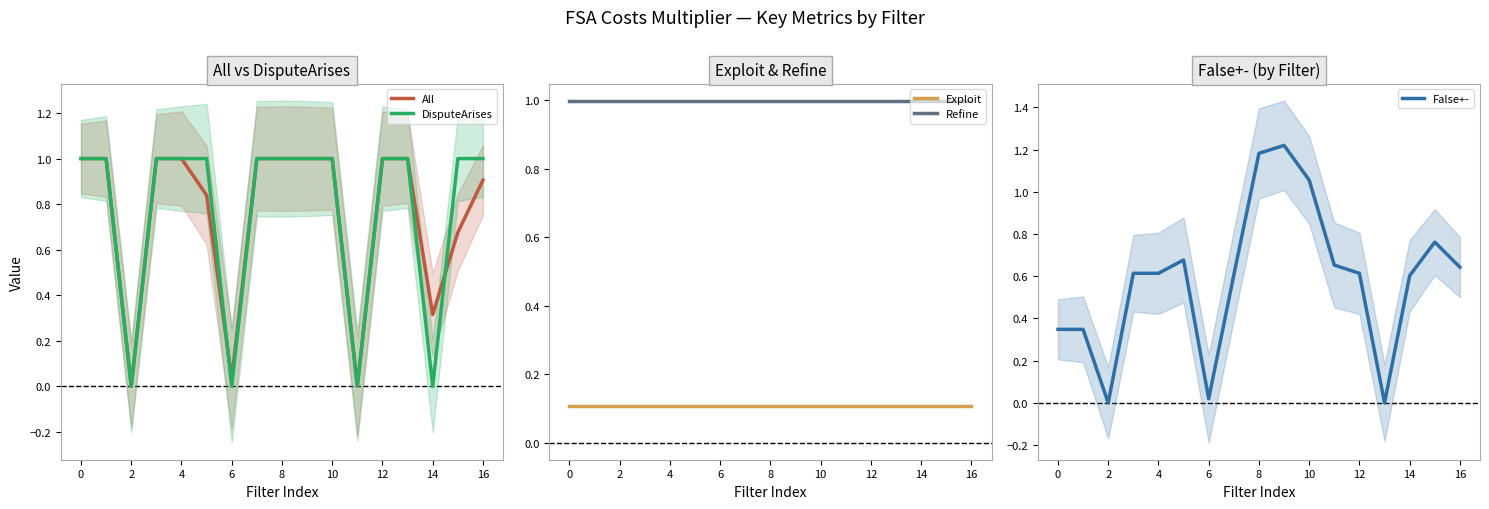

The DisputeArises series shows 1.3 at 4. True or false?

False